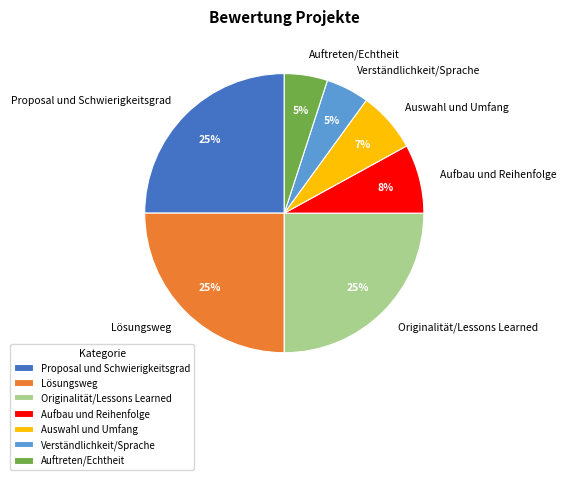

Is there any slice that represents more than half of the pie?

No